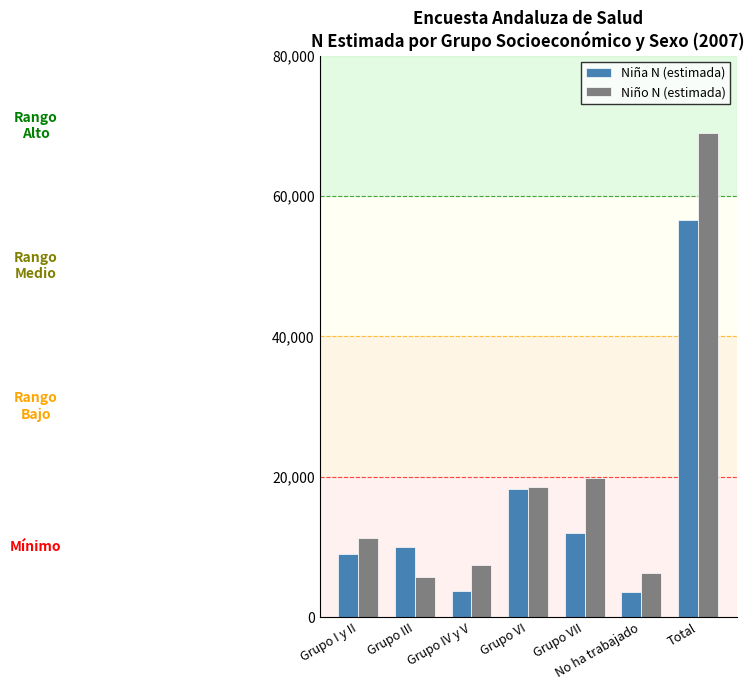

What position from the left is Total?

7